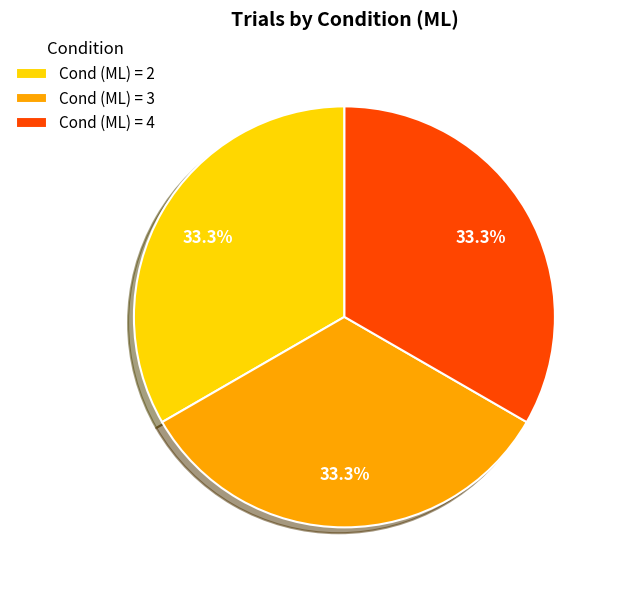

Is Cond (ML) = 3 the majority of the pie?

No